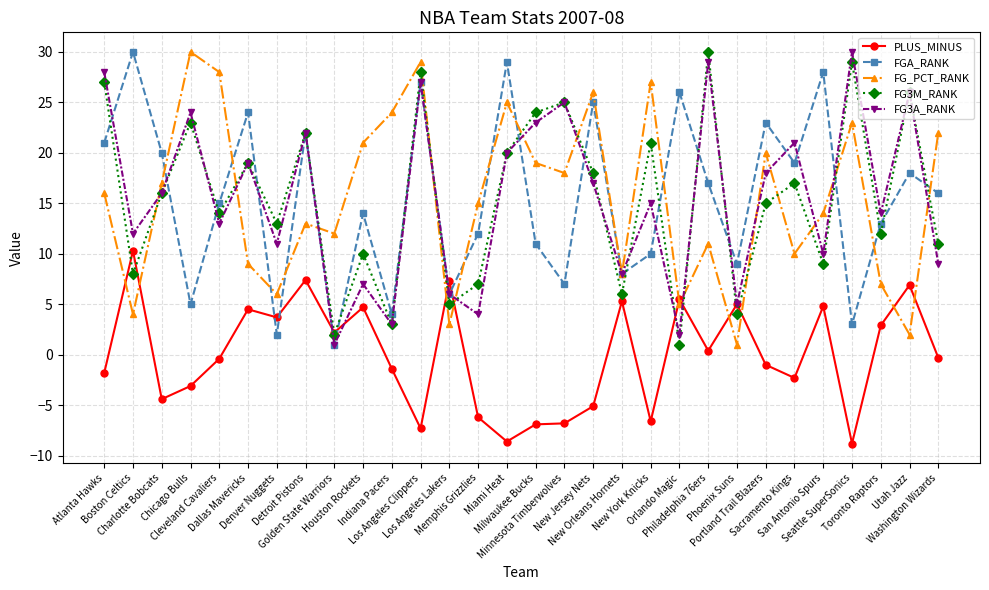

Where does the FG3M_RANK series first go above 16?

Atlanta Hawks